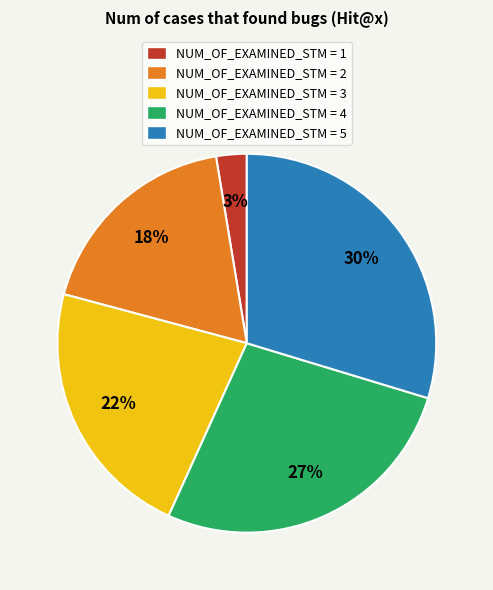

Does NUM_OF_EXAMINED_STM = 4 account for over 50% of the chart?

No